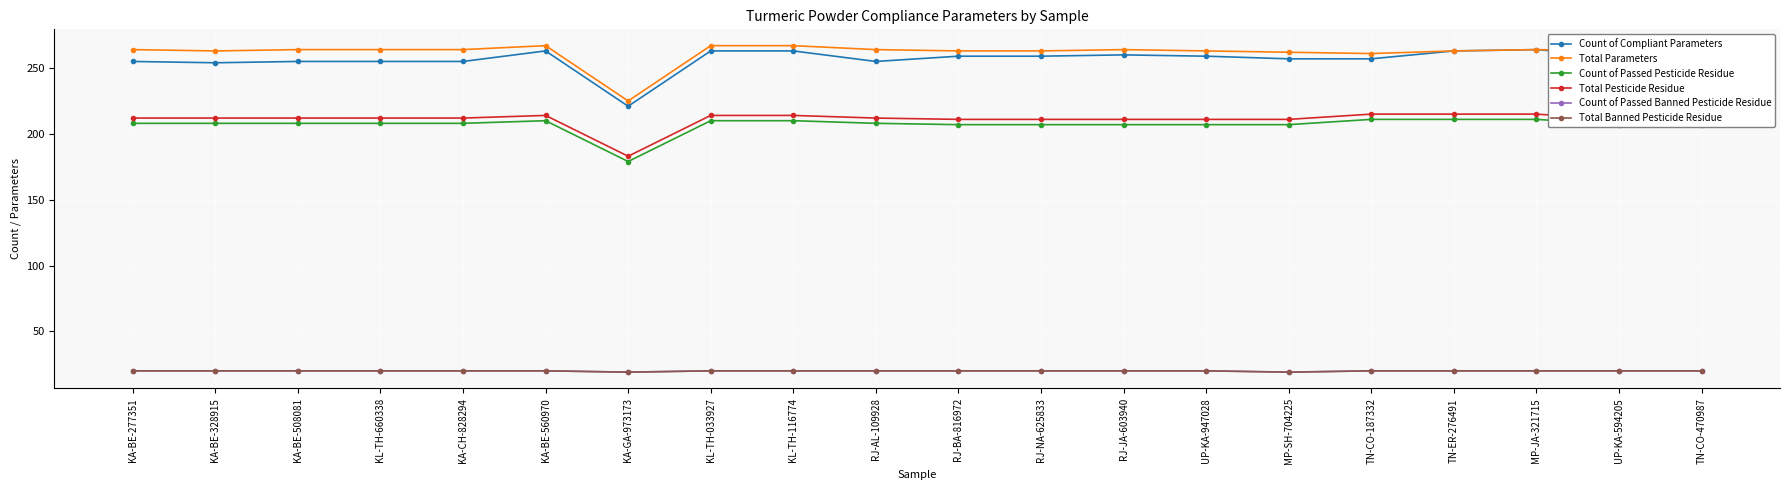

True or false: Total Pesticide Residue and Total Banned Pesticide Residue cross at least once.

False